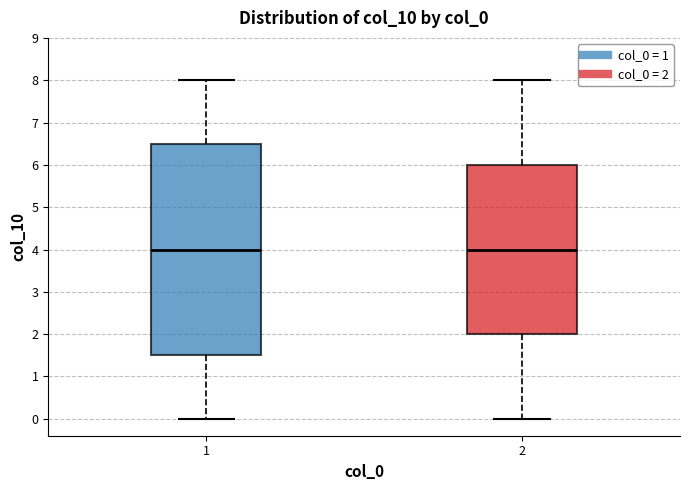

Reading left to right, transcribe this box plot: for each box, give where its median line is, the range the box spans, and where its two whiskers end, as read against the y-axis. The values are not printed on the chart, so give them approximately, as read against the axis.

1: median 4.0, box 1.5 to 6.5, whiskers 0.0 to 8.0
2: median 4.0, box 2.0 to 6.0, whiskers 0.0 to 8.0